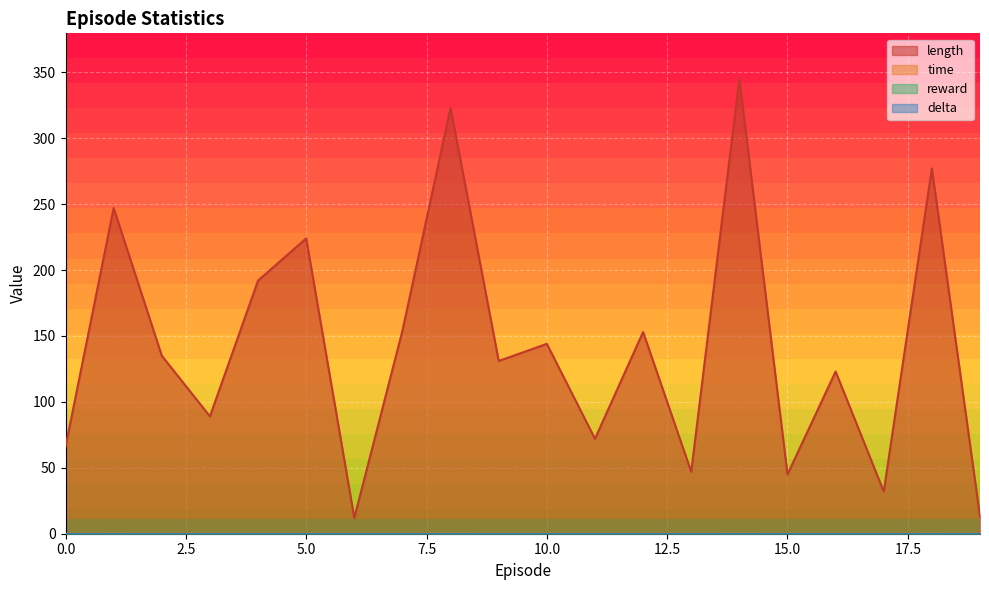

At which category is the sum across all series the highest?

14